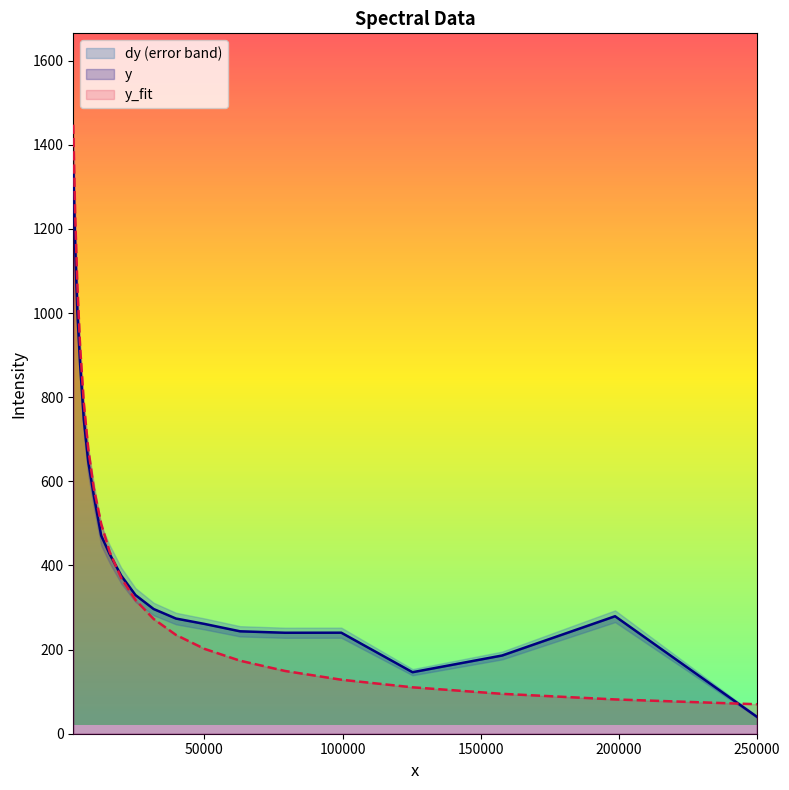

How many series are shown in this chart?

3